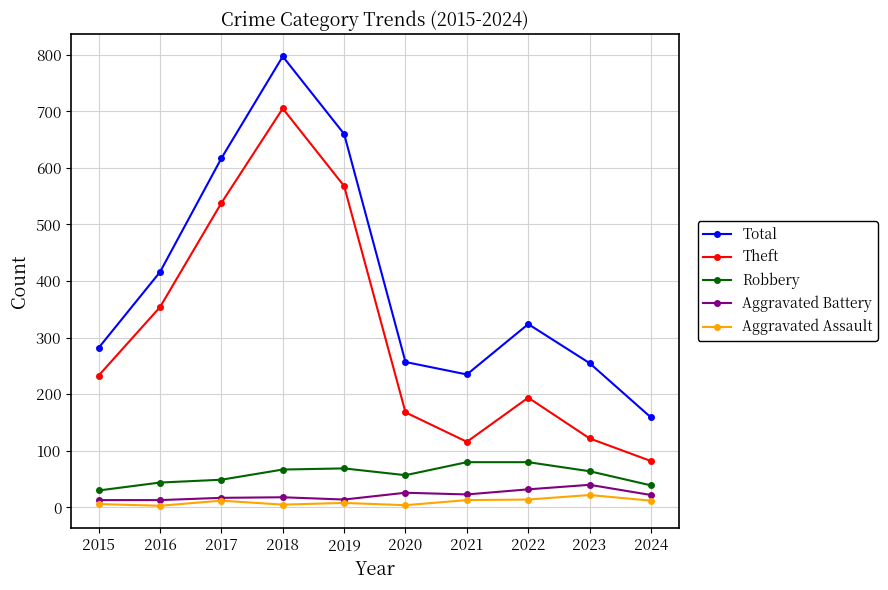

What value does the Theft series have at 2023, to the nearest 50?

100